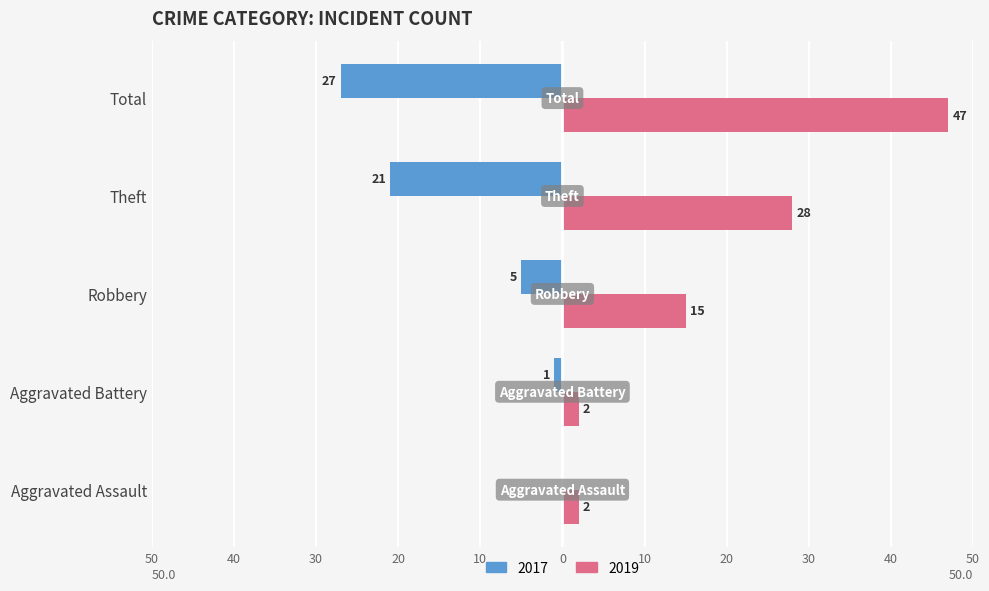

Rank the series at Robbery from highest to lowest value.

Right, Left